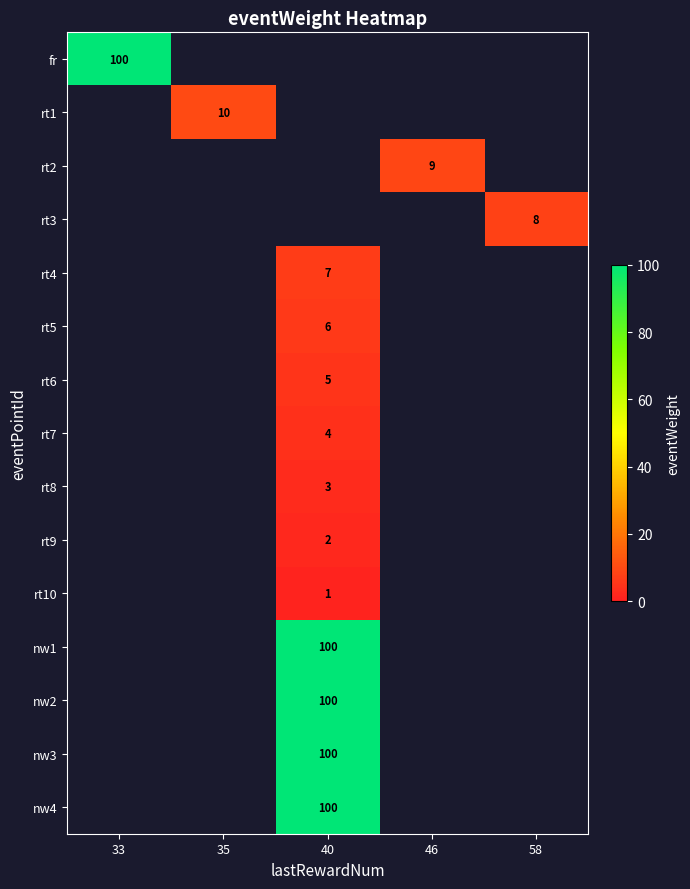

Is it true that rt3 equals 13 at 58?

False